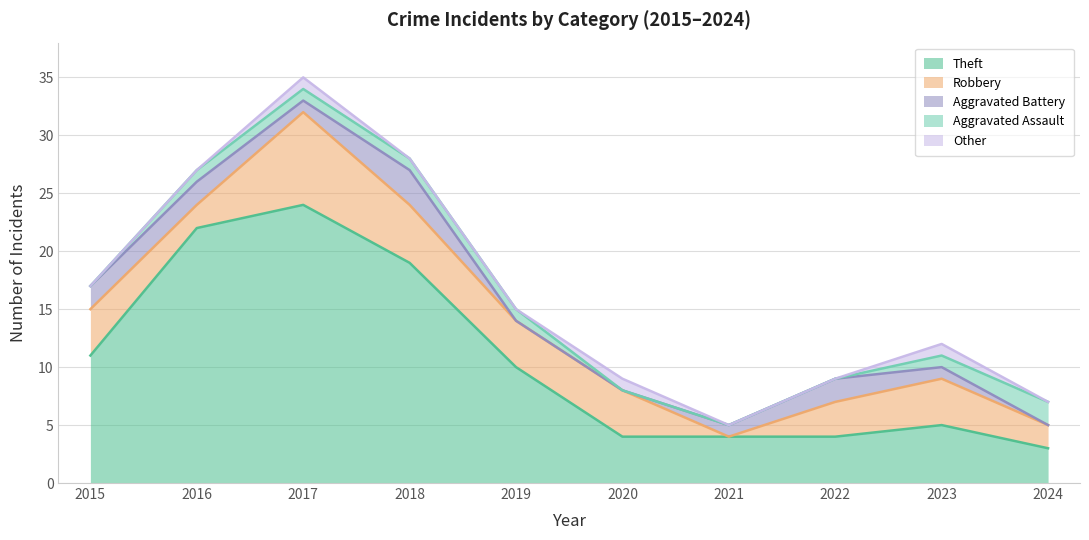

How many intersections are there between Aggravated Battery and Robbery?

2